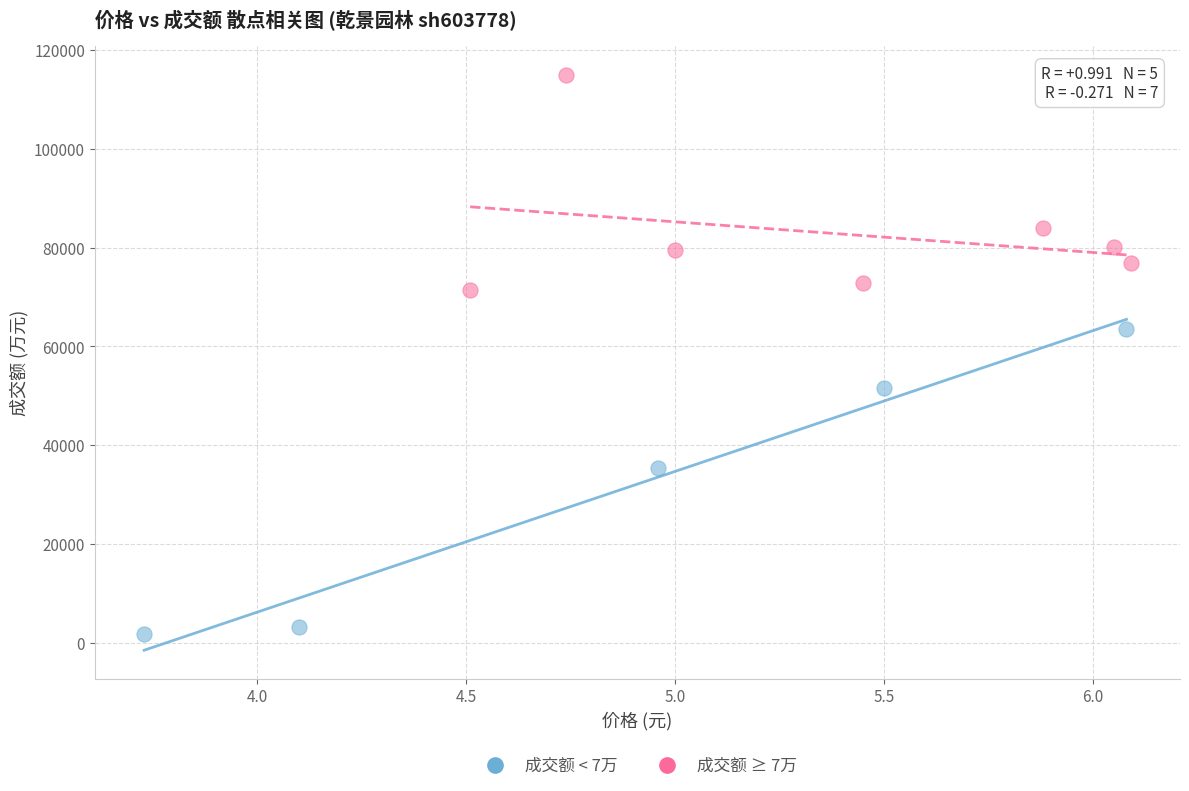

Which series has the widest spread of Y values?

成交额 < 7万